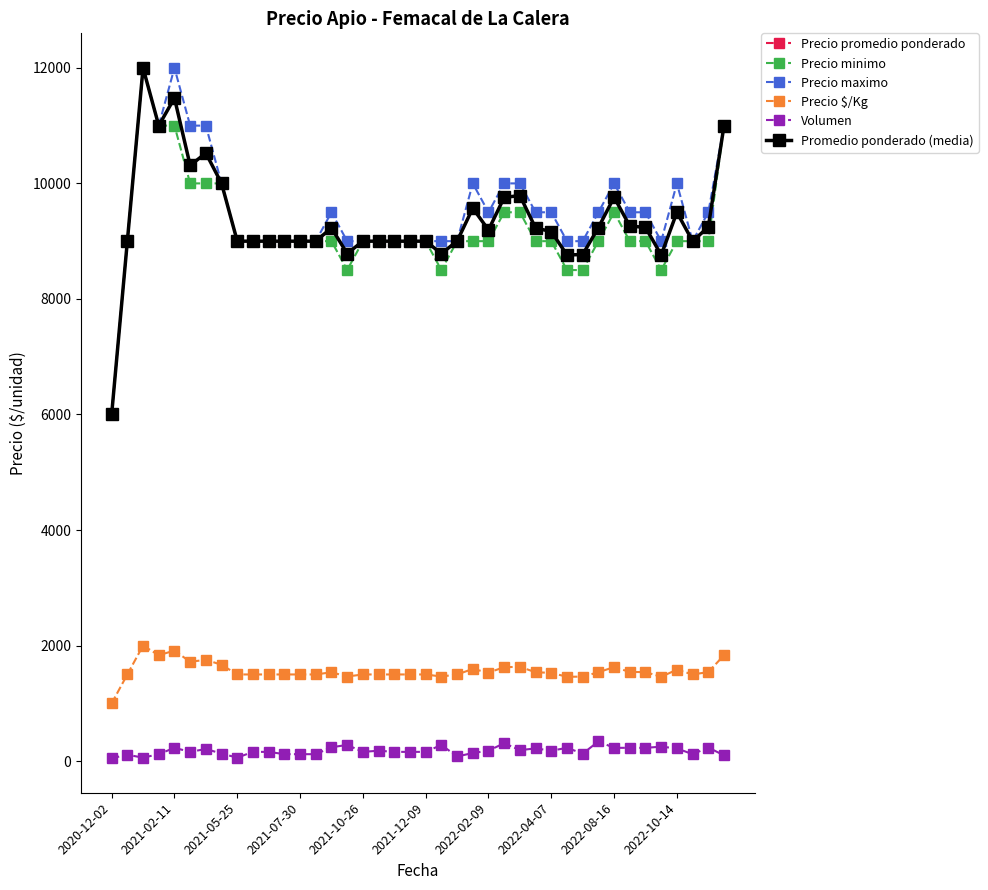

Is this an area chart (filled region under the line)?

No